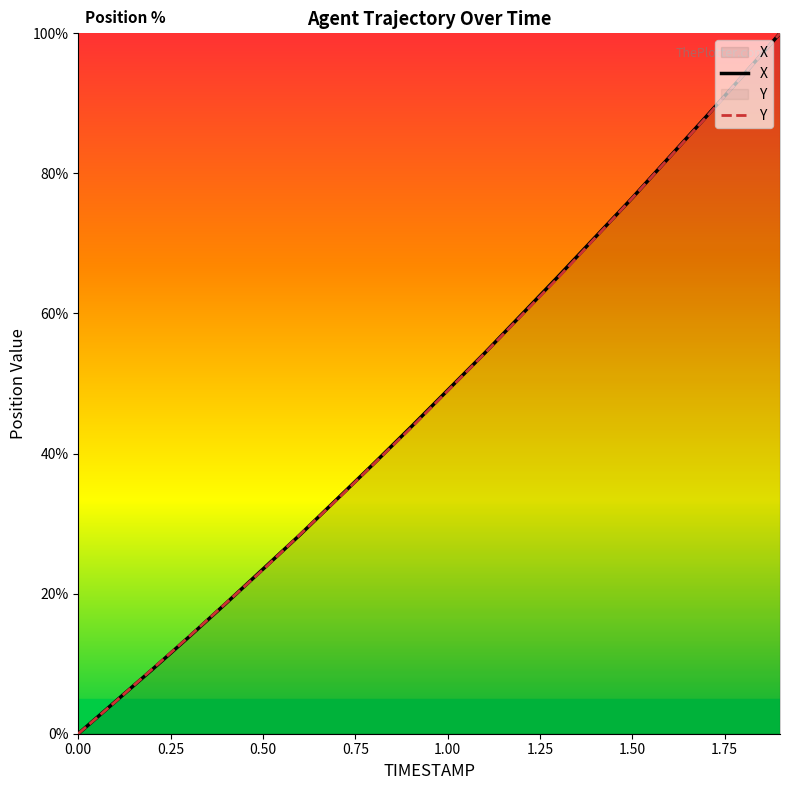

What is the highest value of the X series?

100.0